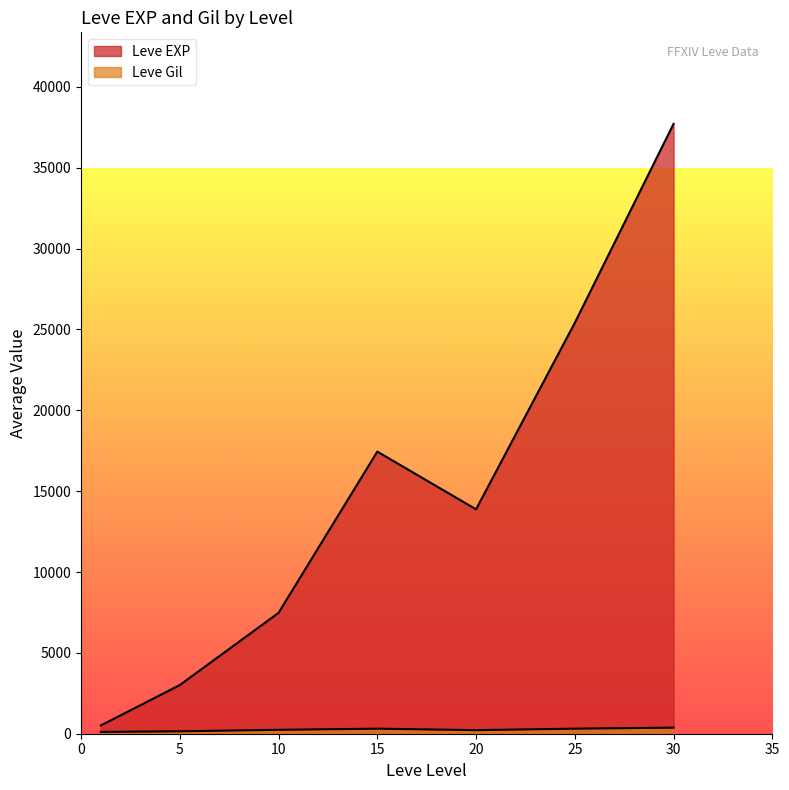

How many lines are shown in the chart?

2